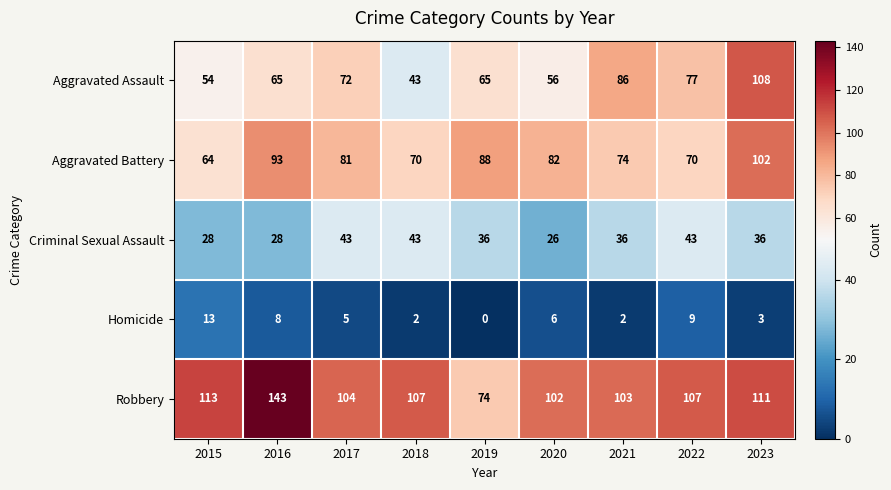

How many categories are shown in the chart?

9